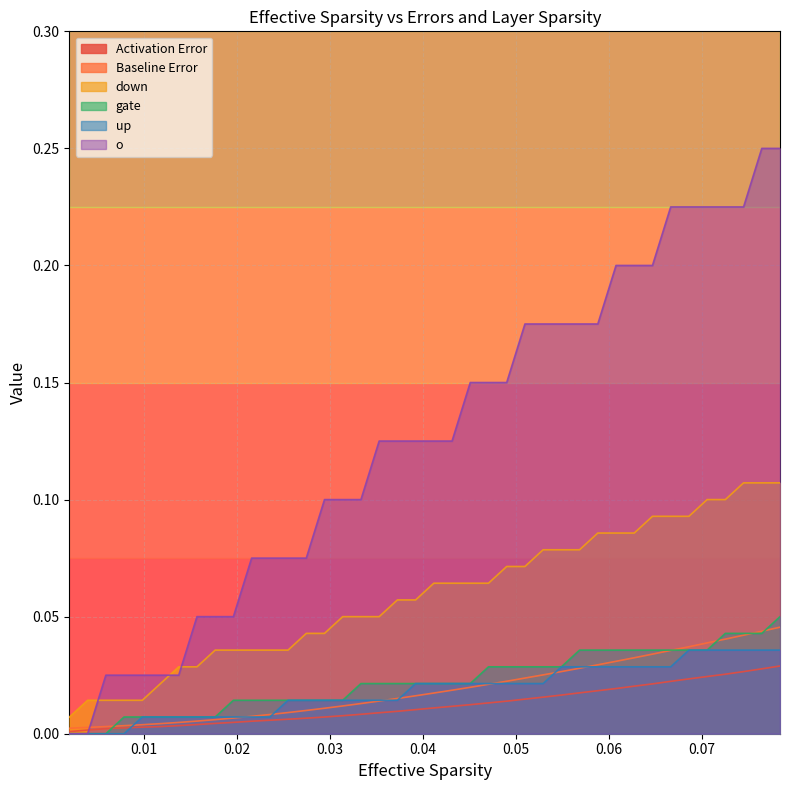

Which series has the largest total across all categories?

o